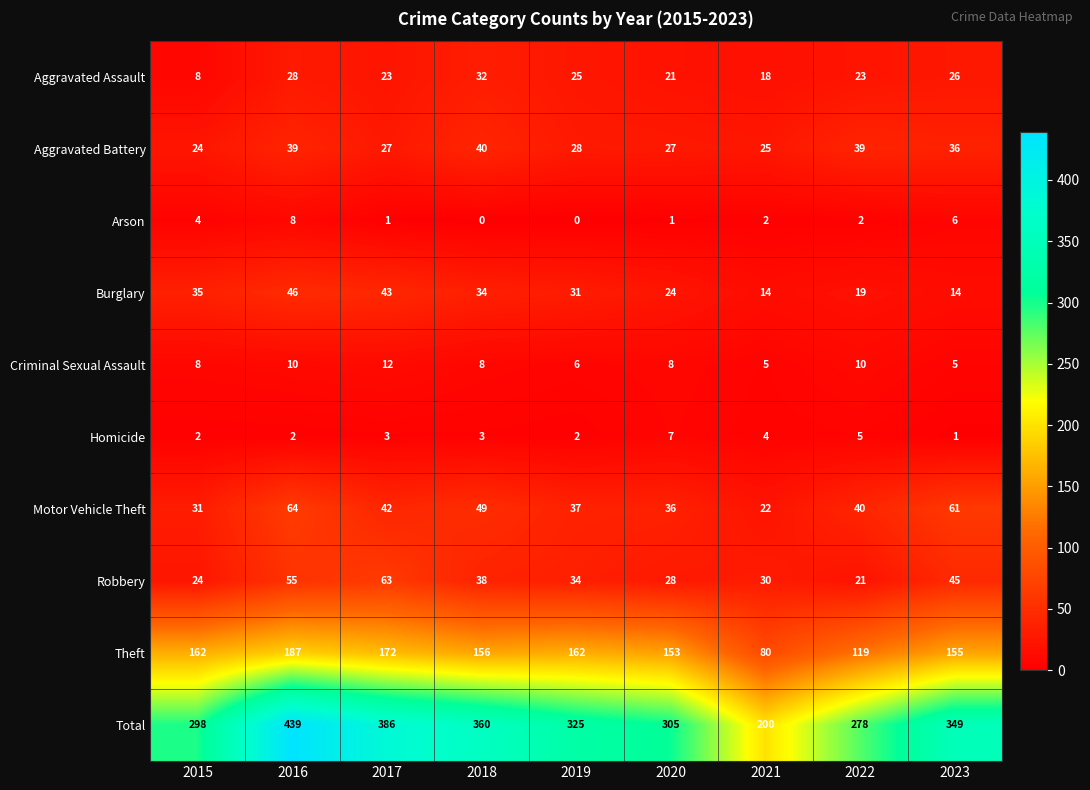

At how many categories does at least one series exceed 52?

9